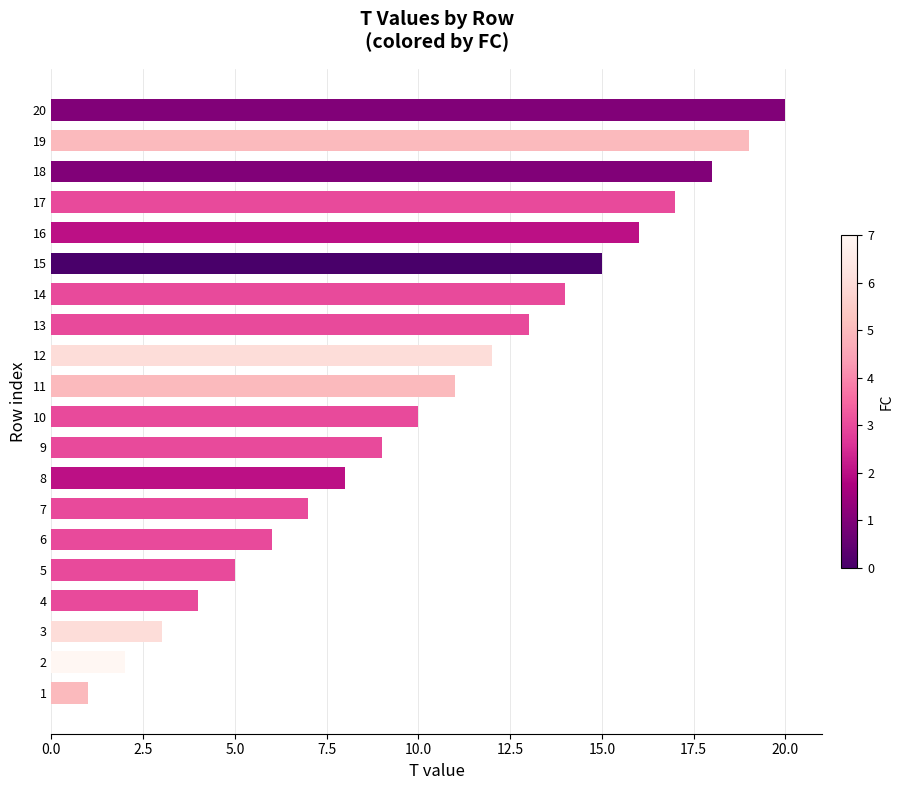

What is the ratio of the value at 18 to the value at 15?

1.2